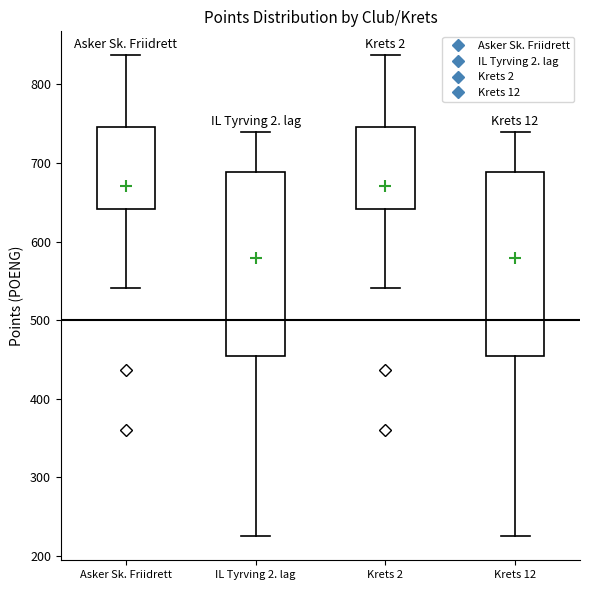

Reading left to right, transcribe this box plot: for each box, give where its median line is, the range the box spans, and where its two whiskers end, as read against the y-axis. The values are not printed on the chart, so give them approximately, as read against the axis.

Asker Sk. Friidrett: median 690, box 640 to 750, whiskers 540 to 840
IL Tyrving 2. lag: median 660, box 460 to 690, whiskers 230 to 740
Krets 2: median 690, box 640 to 750, whiskers 540 to 840
Krets 12: median 660, box 460 to 690, whiskers 230 to 740